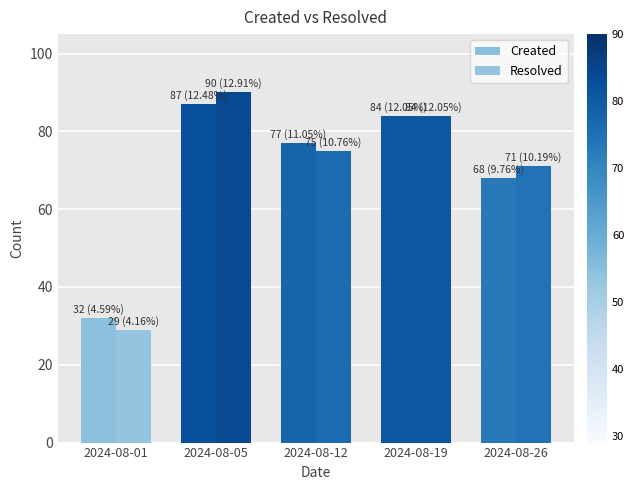

How many values in the Resolved series are below 75?

2